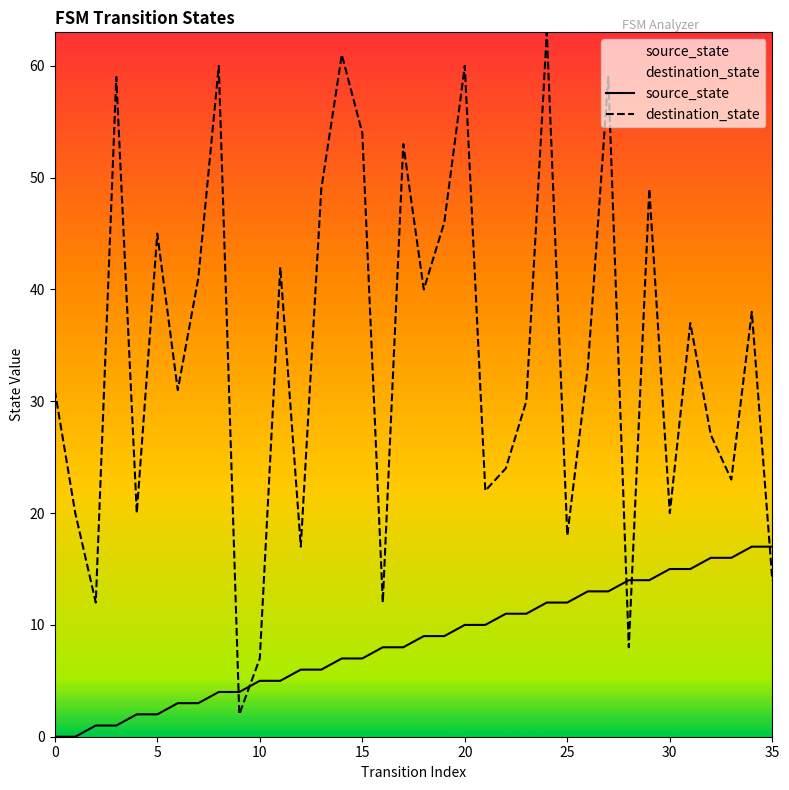

What is the average value of the source_state series?

8